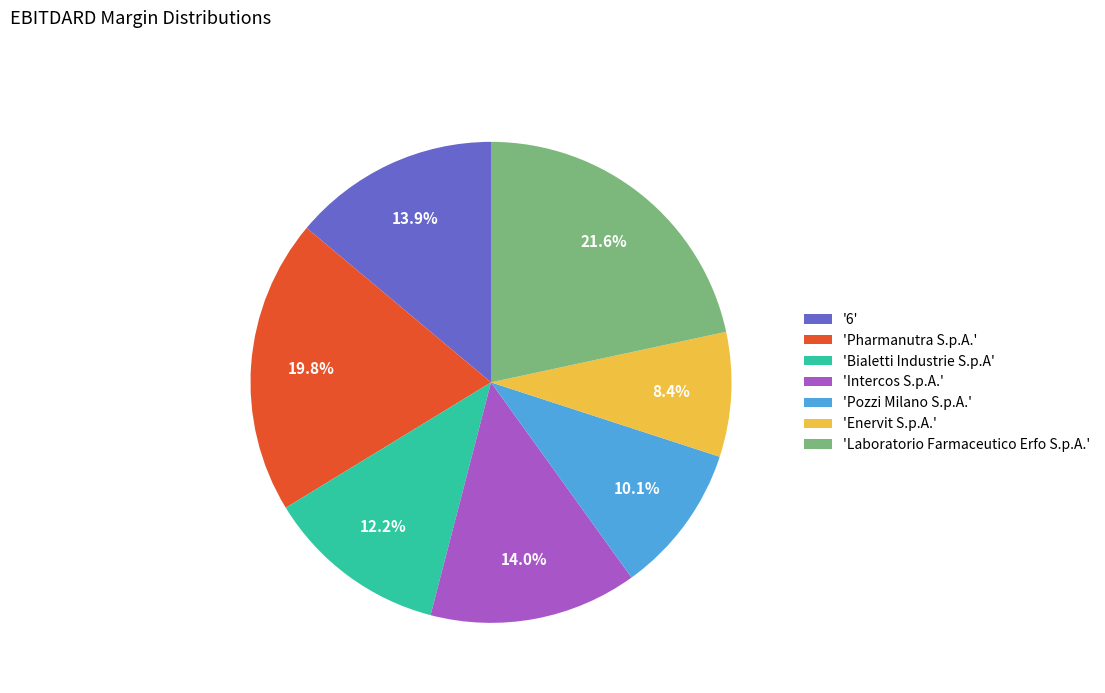

Which slice is the largest?

'Laboratorio Farmaceutico Erfo S.p.A.'